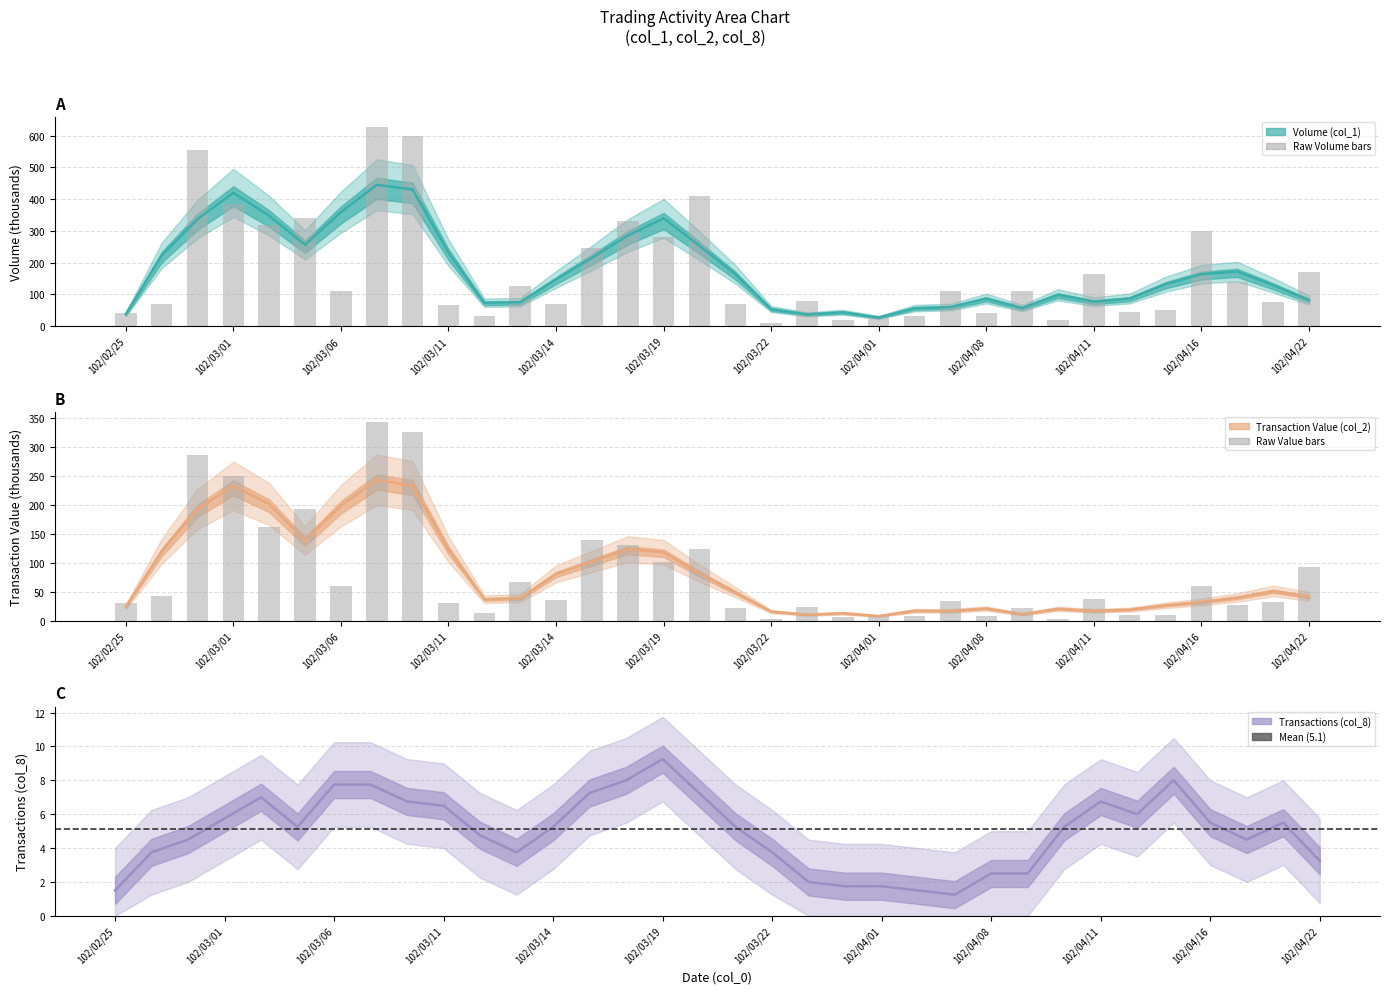

How many categories are shown in the chart?

34